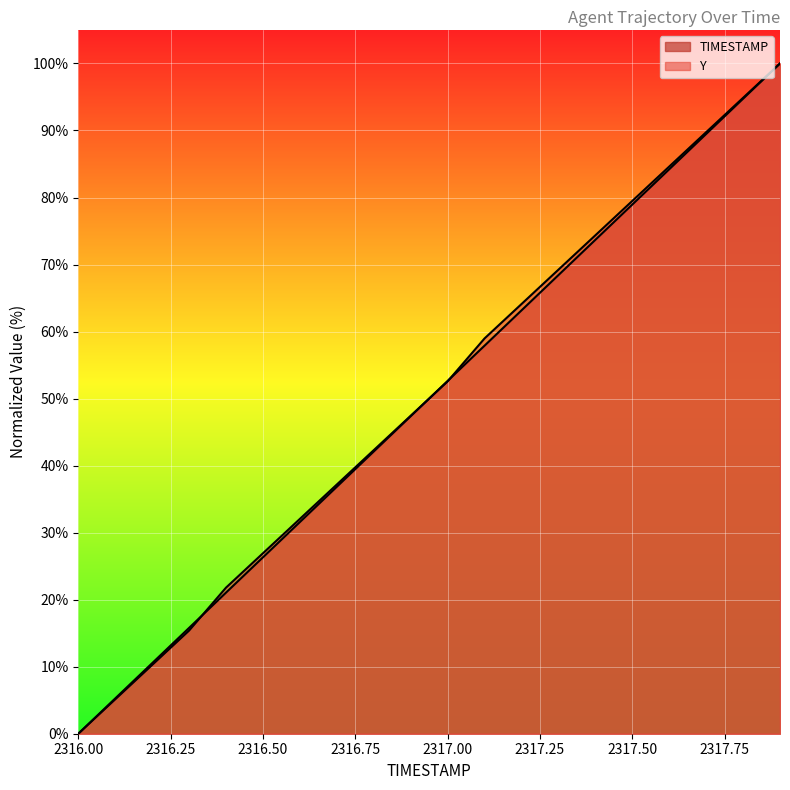

What is the greatest value displayed?

100.0